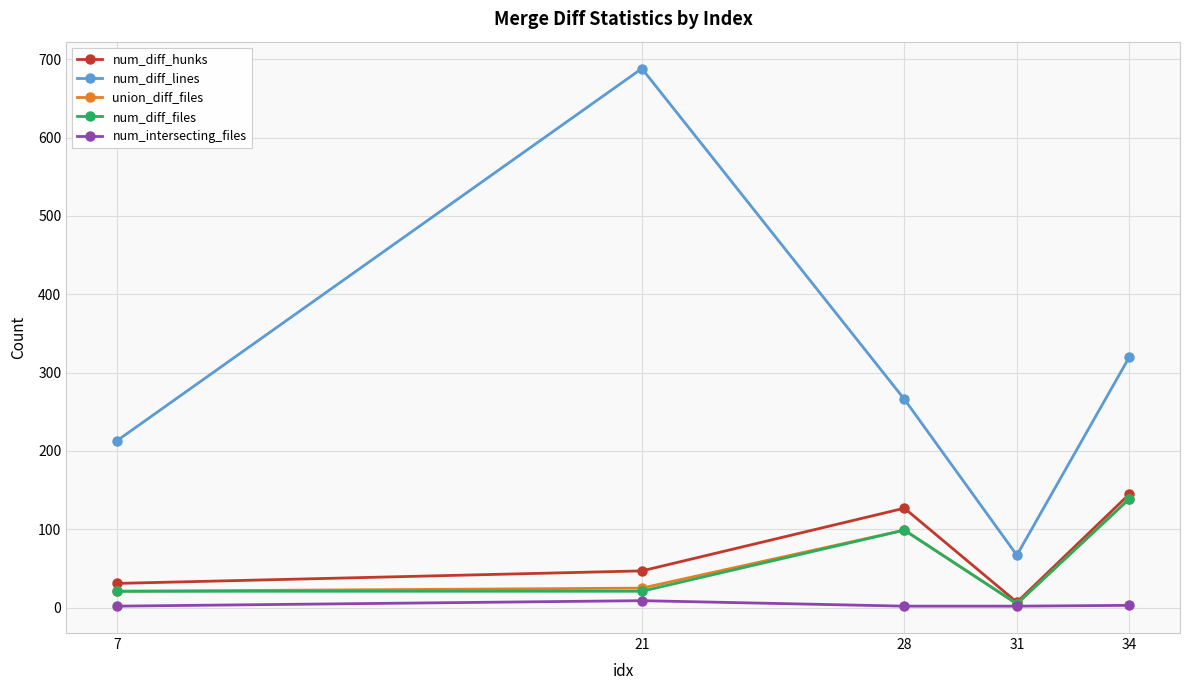

At which category does the chart reach its peak across all series?

21